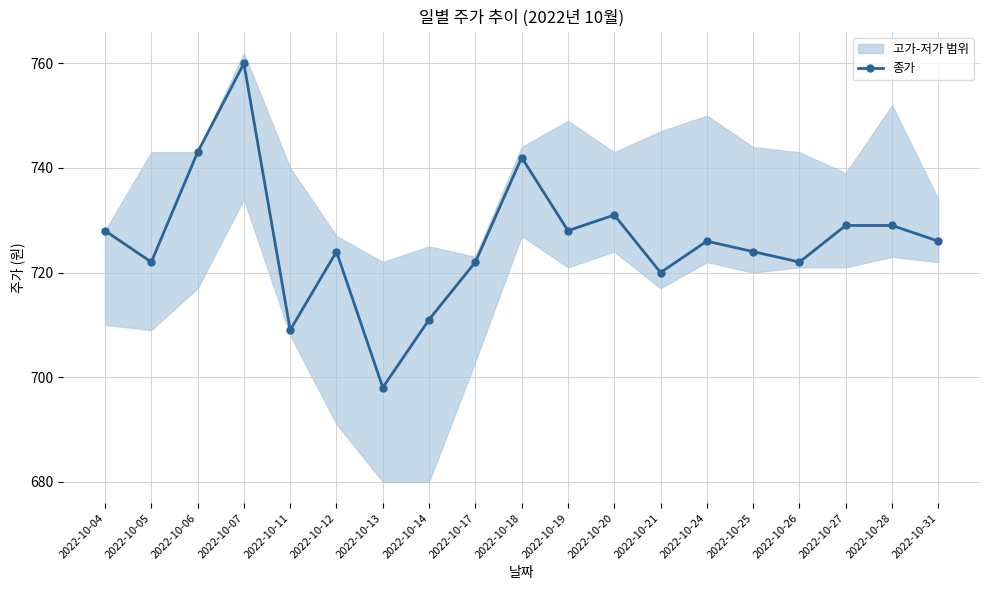

Where is the first local minimum?

2022-10-05